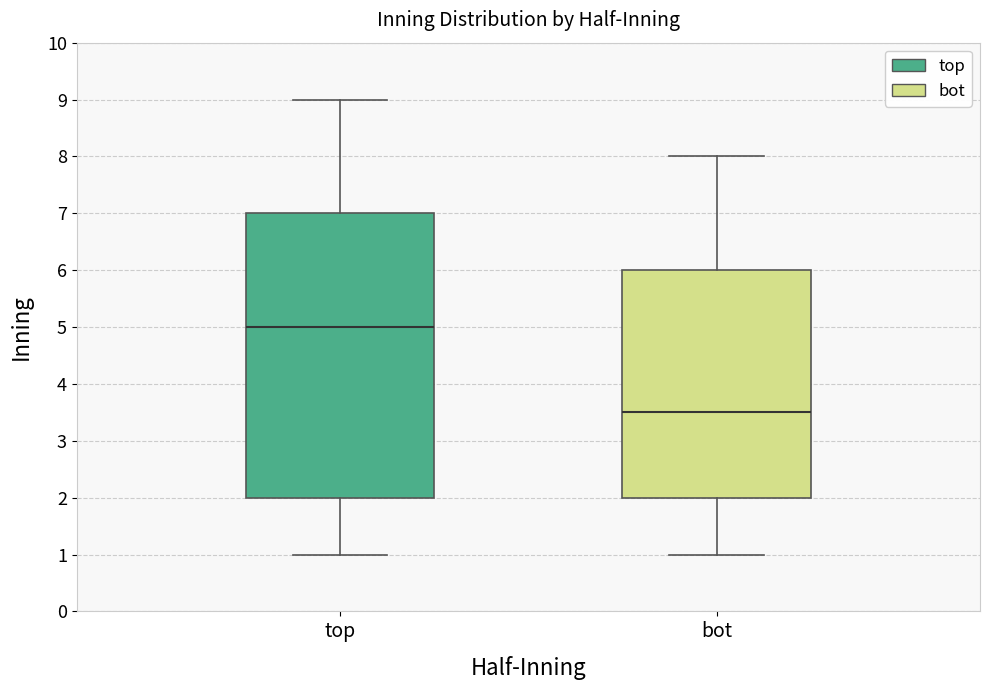

Comparing the boxes themselves (not the whiskers), which one is the tallest?

top